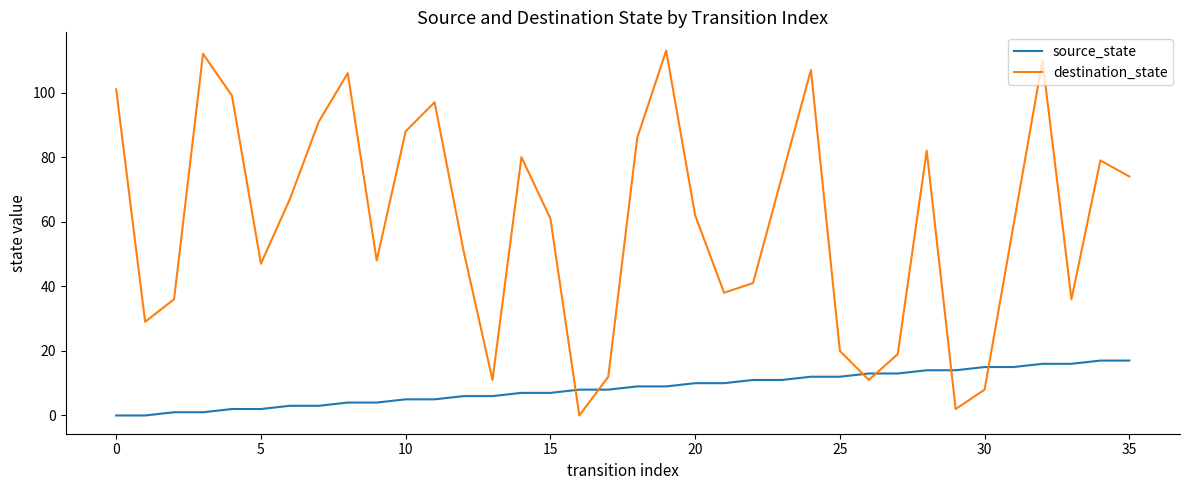

After their last crossing, which series has the higher values: source_state or destination_state?

destination_state